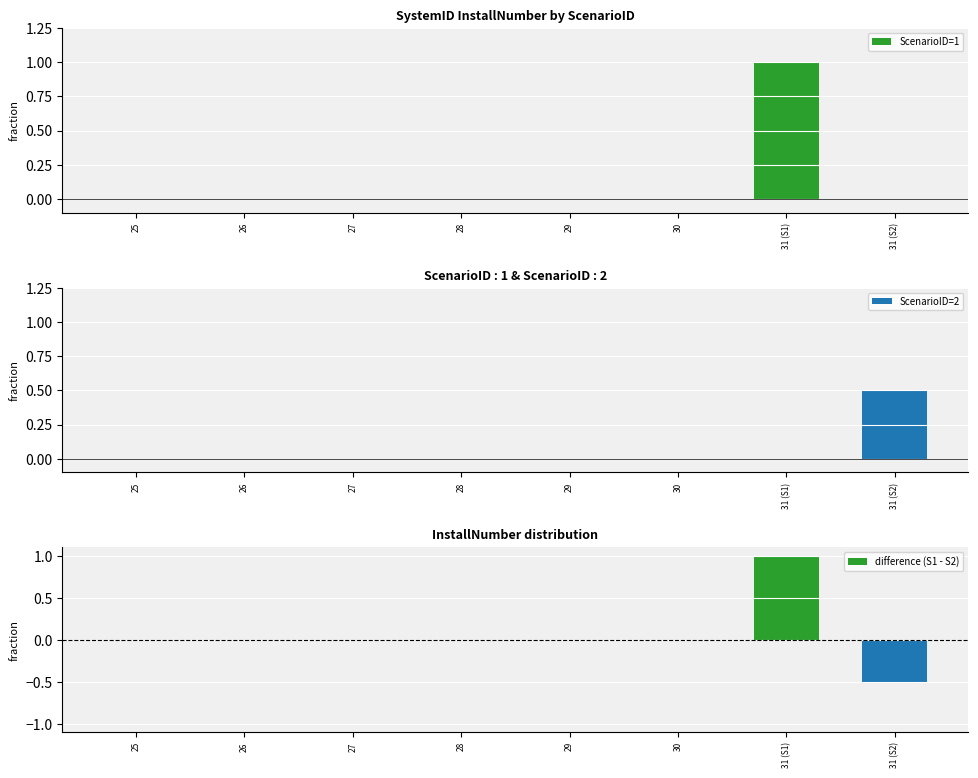

Rank the series by their maximum value, from lowest to highest.

ScenarioID=2, ScenarioID=1, difference (S1 - S2)